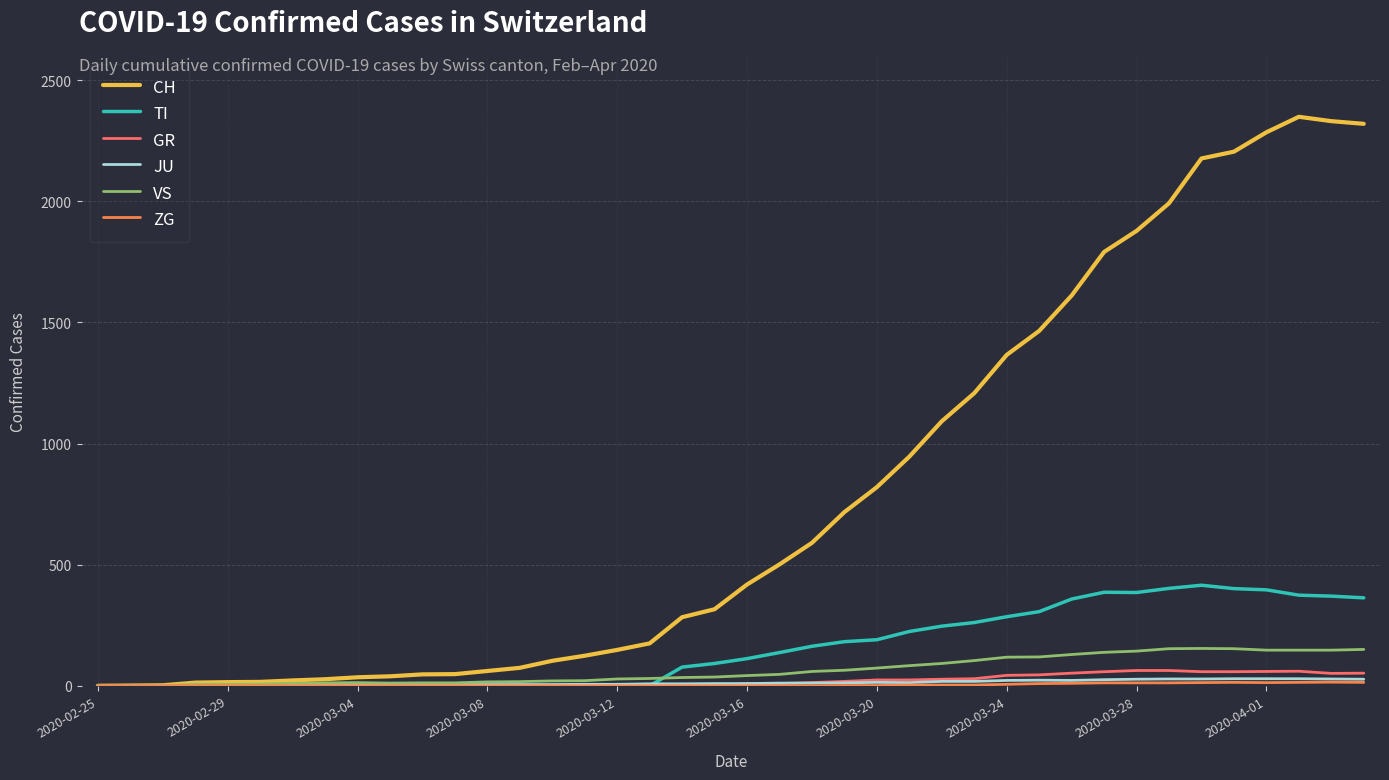

Which series has the largest total across all categories?

CH